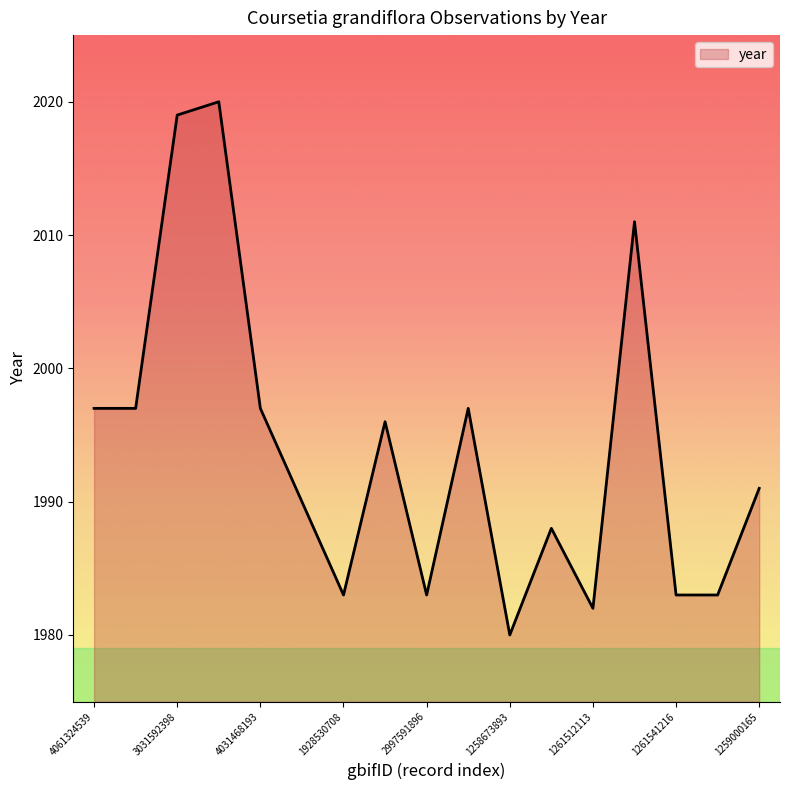

What is the smallest value displayed?

1980